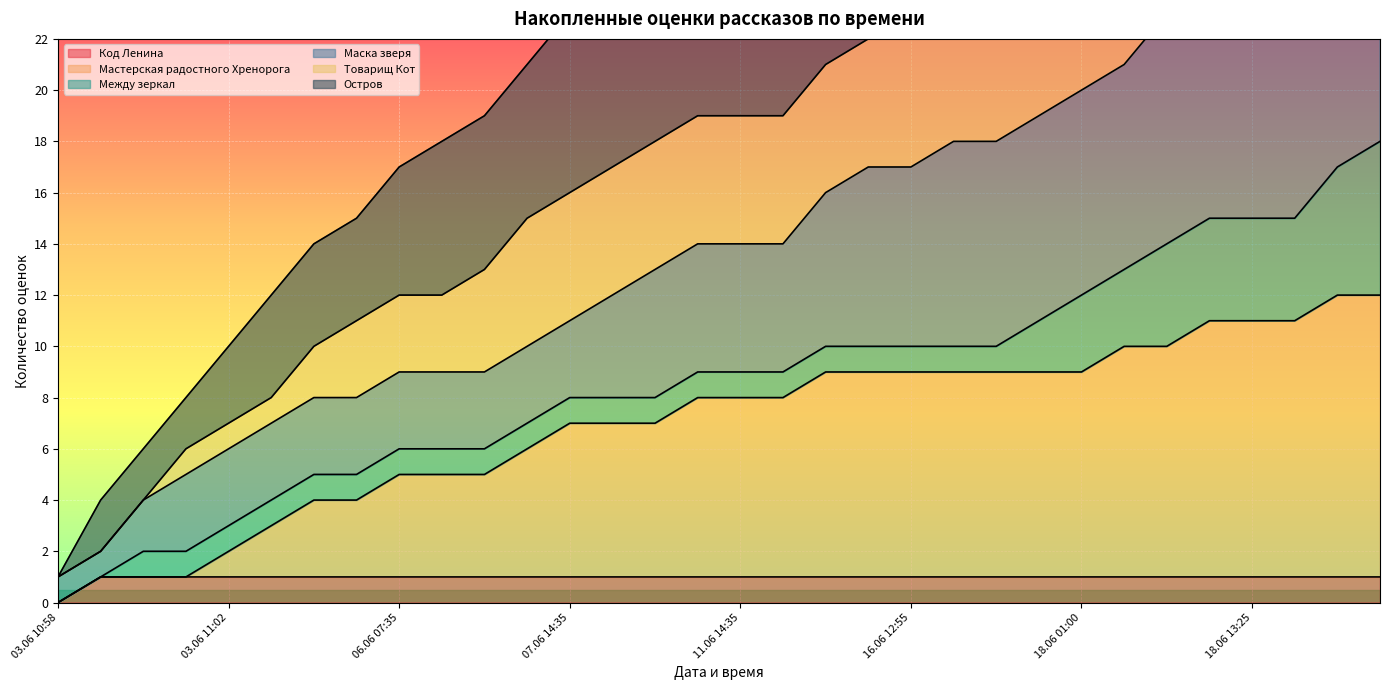

Is it true that Код Ленина equals 0 at 11.06 14:35?

False